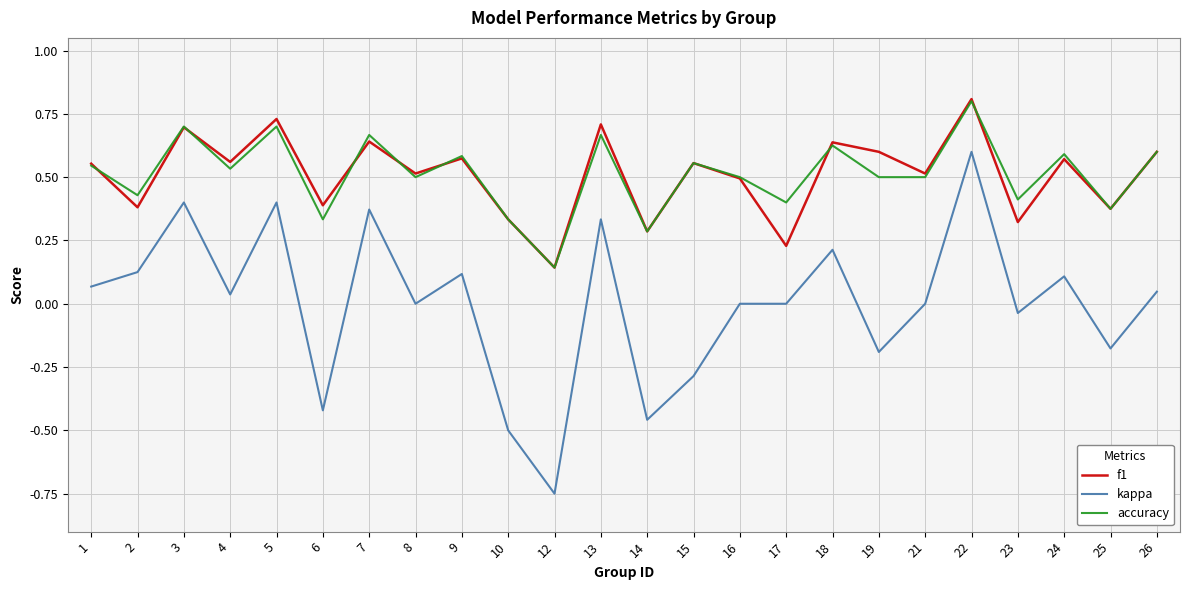

The kappa series shows -0.5 at 15. True or false?

False